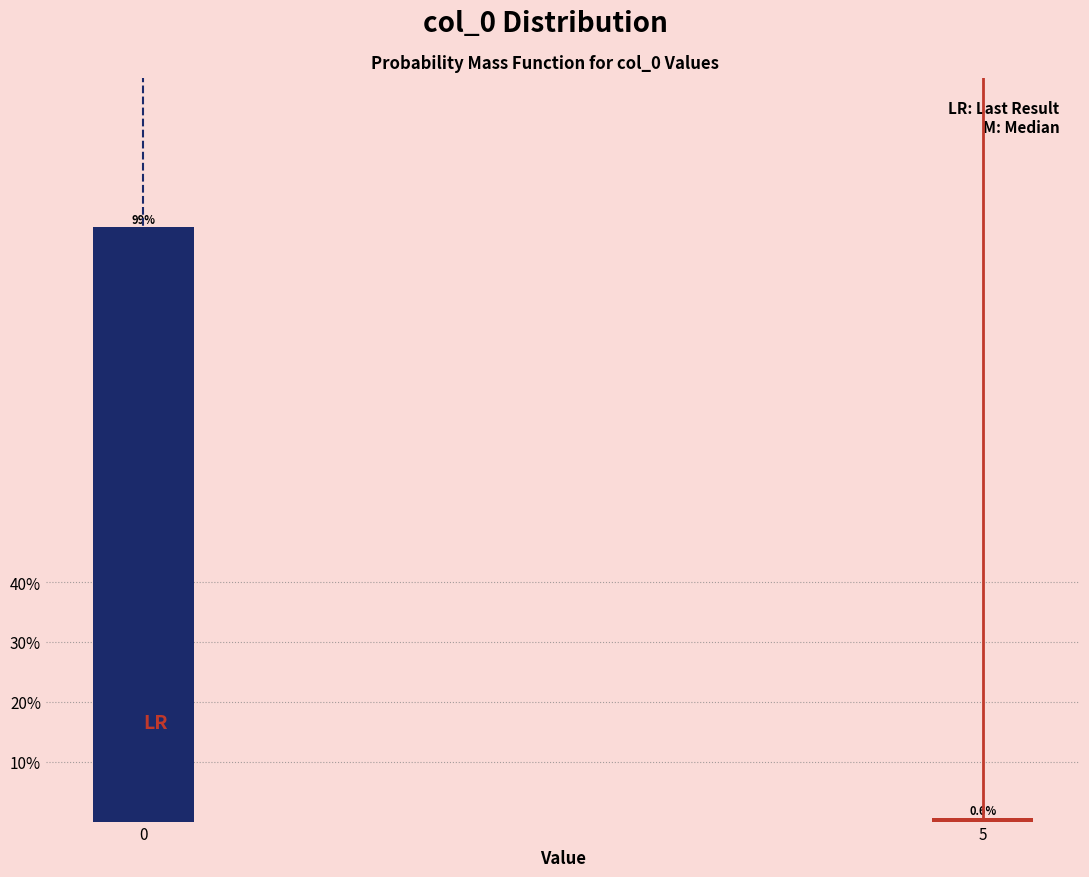

Does the chart contain any negative values?

No